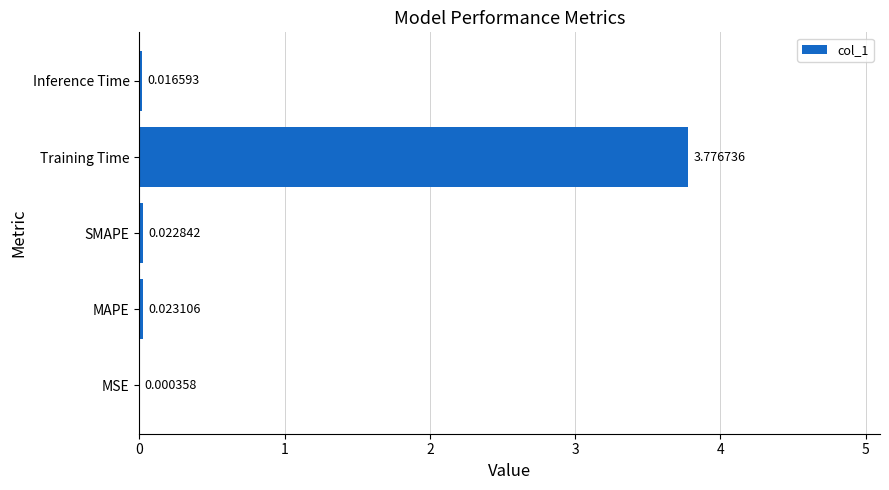

Between MSE and Inference Time, which is larger?

Inference Time